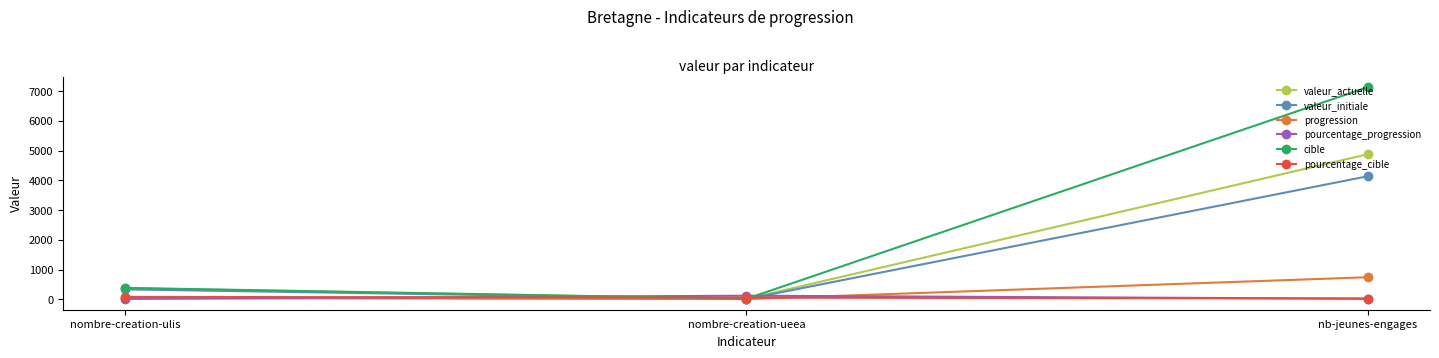

Rank the categories by valeur_actuelle value from lowest to highest.

nombre-creation-ueea, nombre-creation-ulis, nb-jeunes-engages